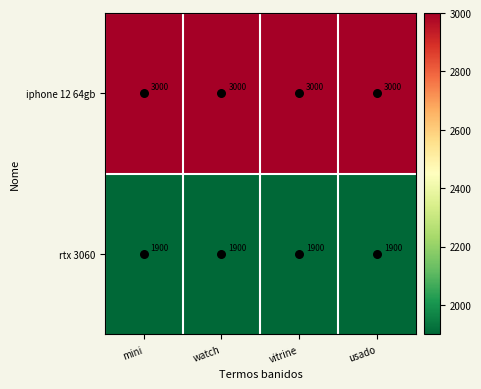

The value of iphone 12 64gb at usado is 1360. True or false?

False